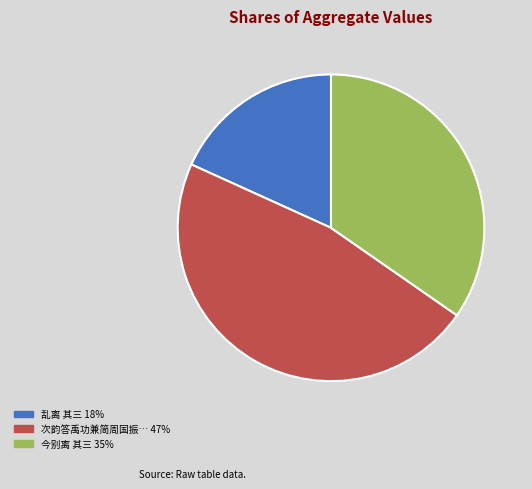

Is there a majority slice in this chart?

No